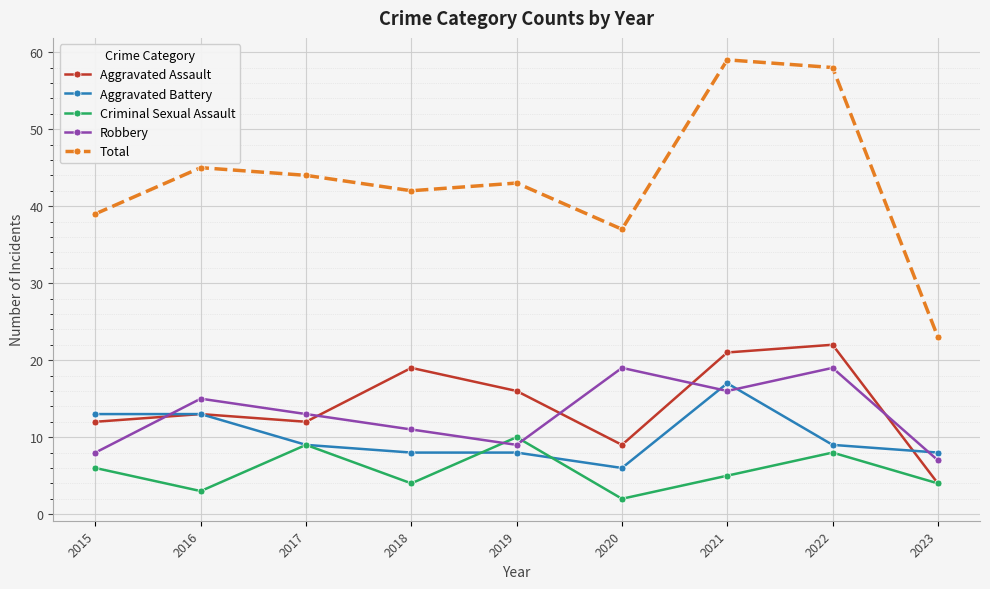

Where does the Criminal Sexual Assault series first go above 5?

2015